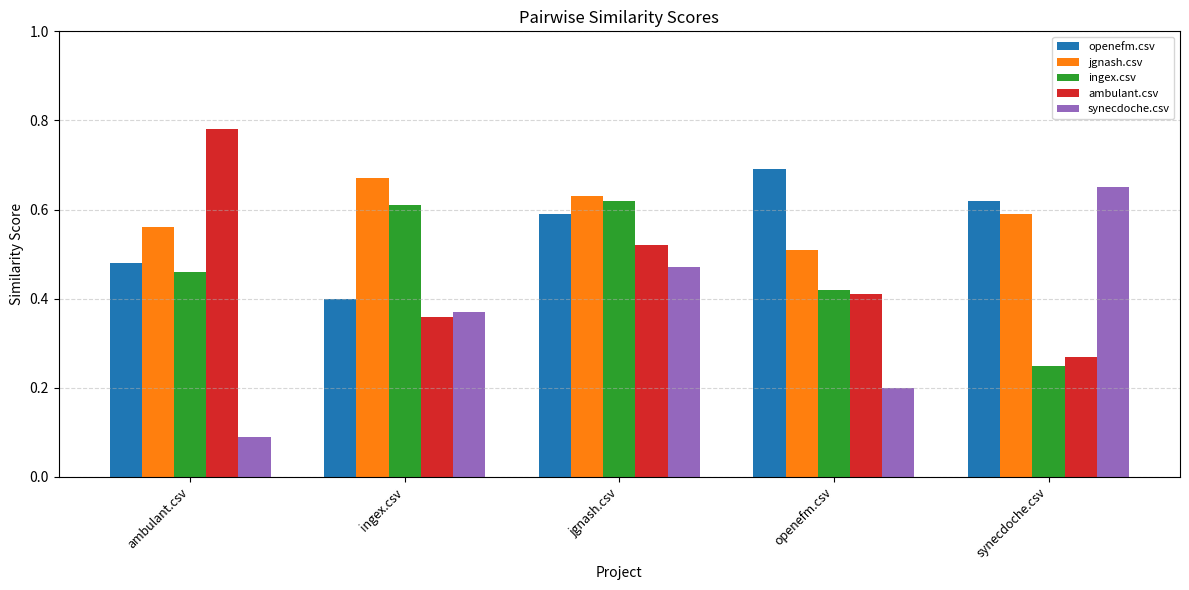

The jgnash.csv series shows 0.2 at ambulant.csv. True or false?

False